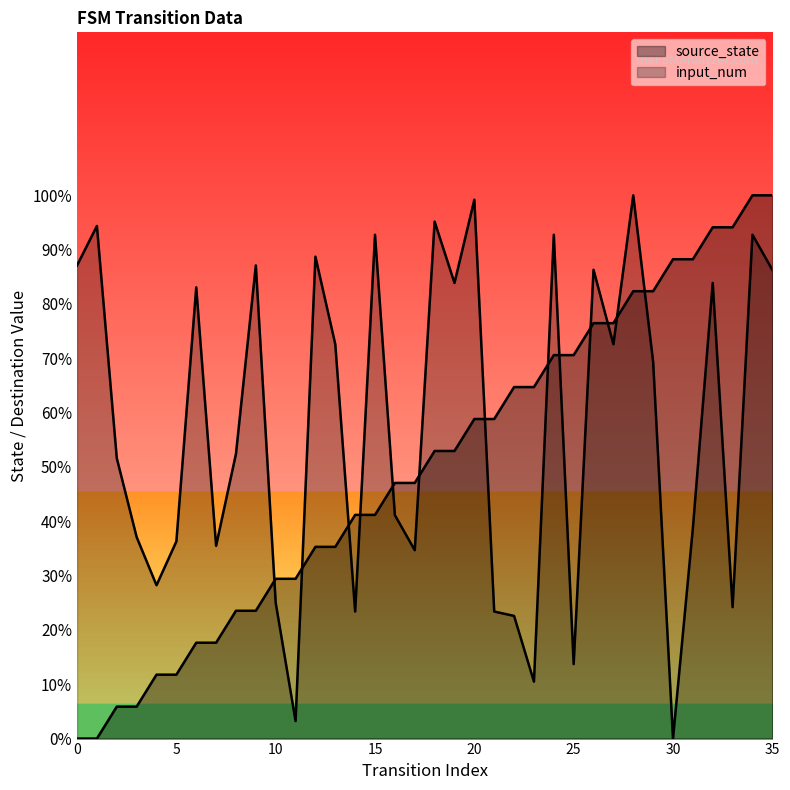

Is it true that source_state equals 135.0 at 27?

False